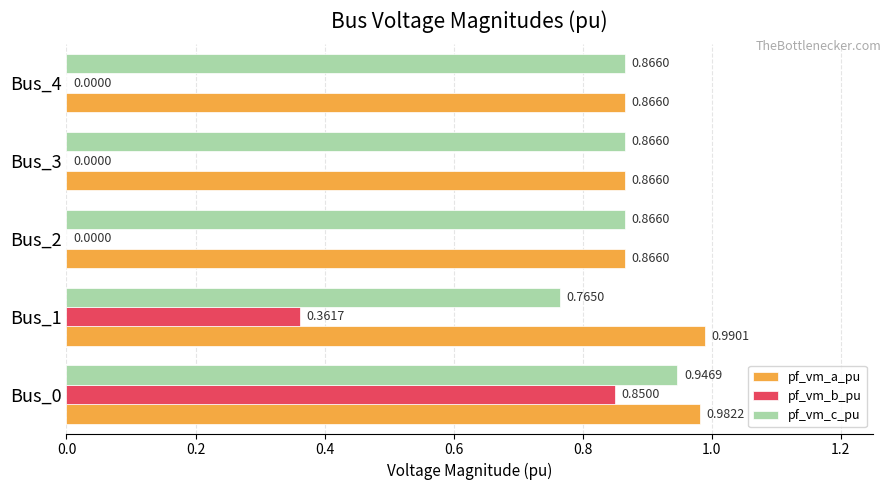

Which series has the largest total across all categories?

pf_vm_a_pu